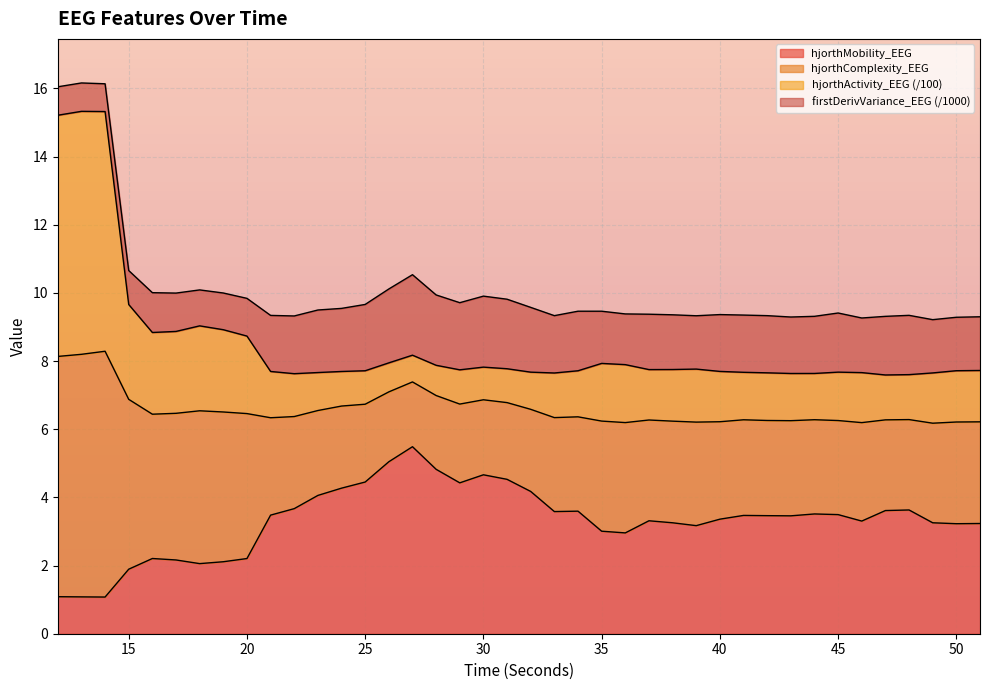

Which has a higher value, 27 or 38?

27